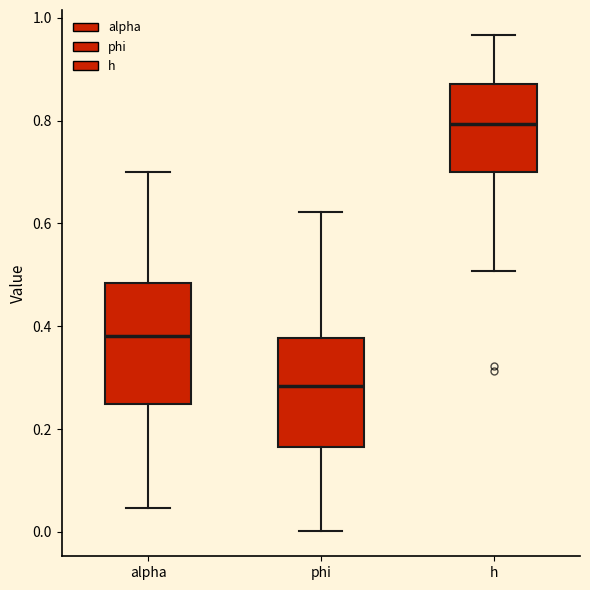

Comparing the boxes themselves (not the whiskers), which one is the tallest?

alpha